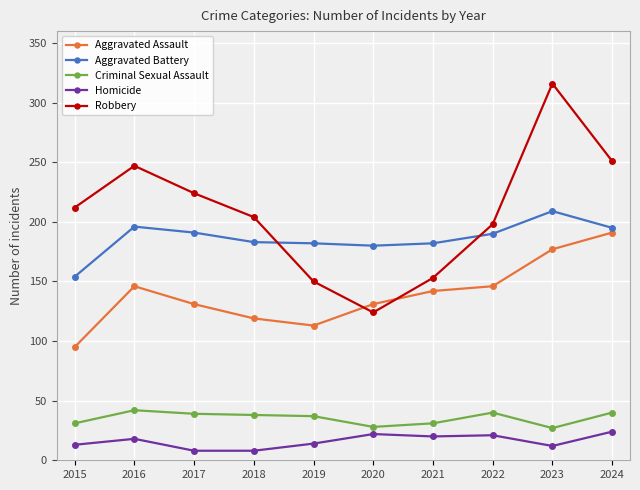

What are all the series names shown in the legend?

Aggravated Assault, Aggravated Battery, Criminal Sexual Assault, Homicide, Robbery